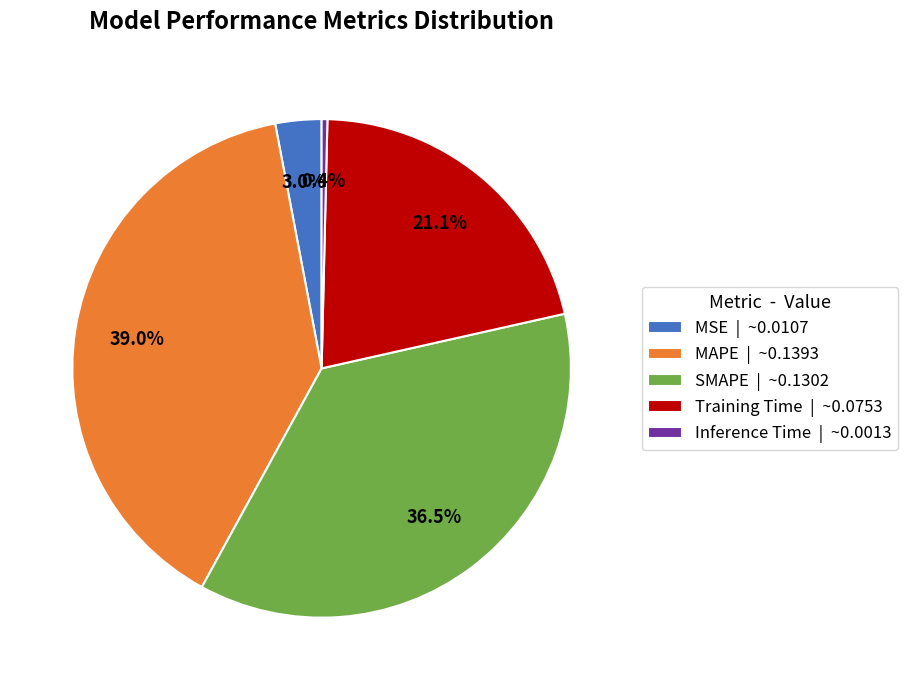

What portion of the pie excludes MAPE?

61.0%